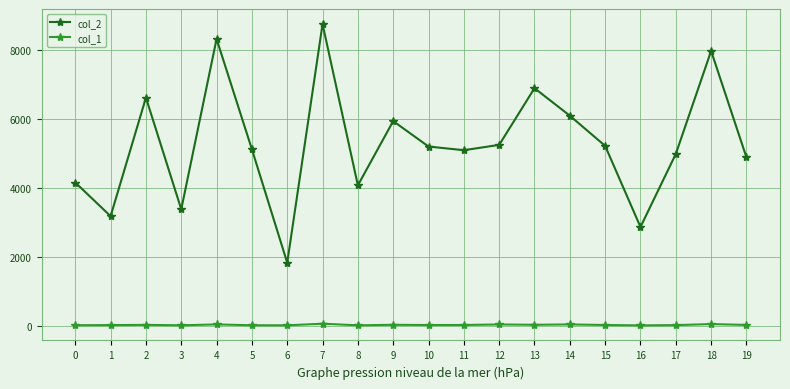

Which series has the largest total across all categories?

col_2